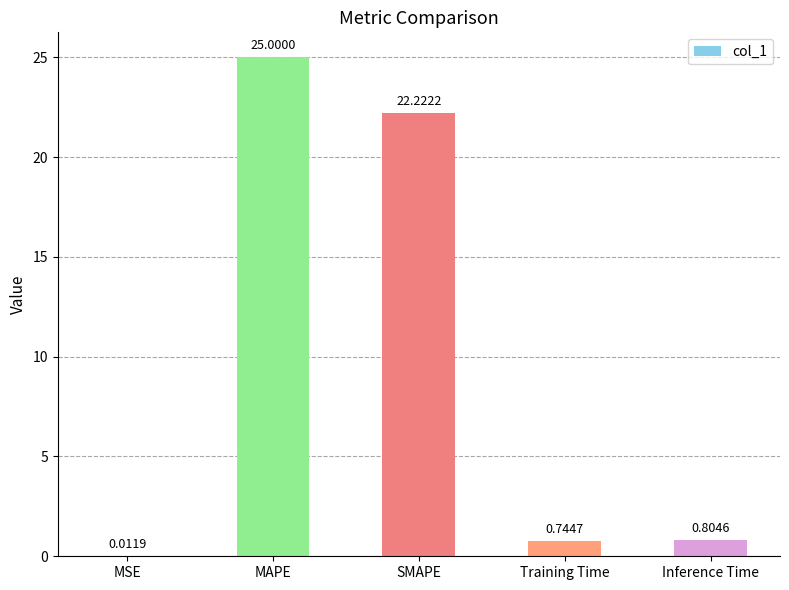

Which category has the highest value across all series?

MAPE